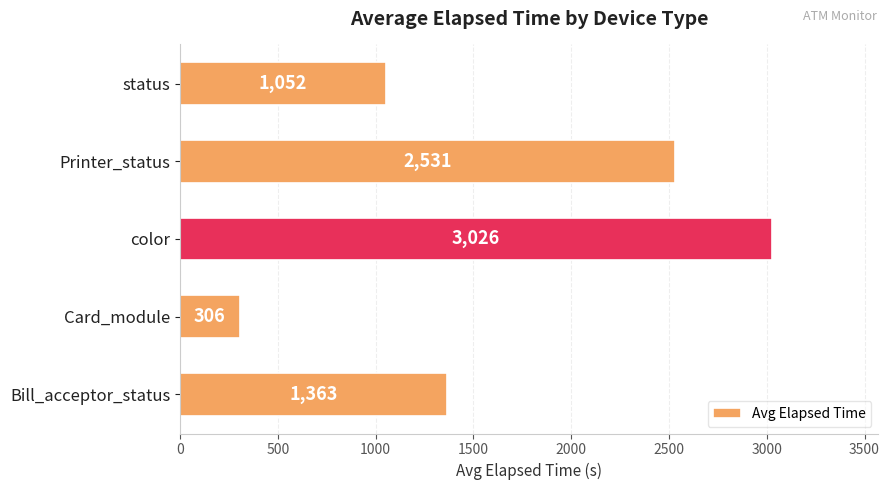

At which category does the chart reach its peak across all series?

color